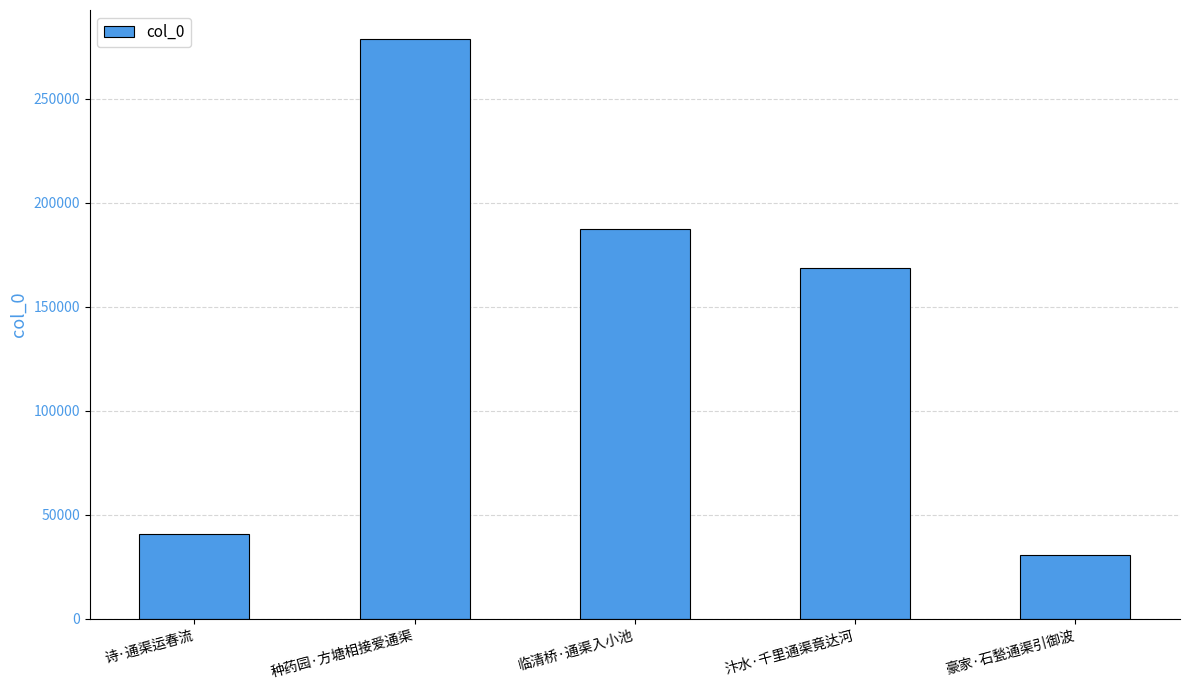

Which category has the lowest value across all series?

豪家·石甃通渠引御波